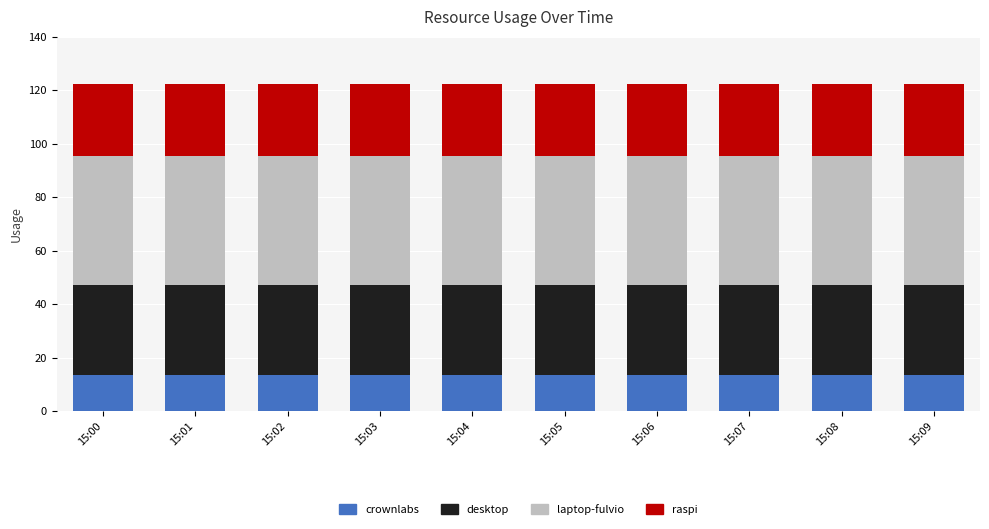

What is the total value across all series at 15:08?

122.4